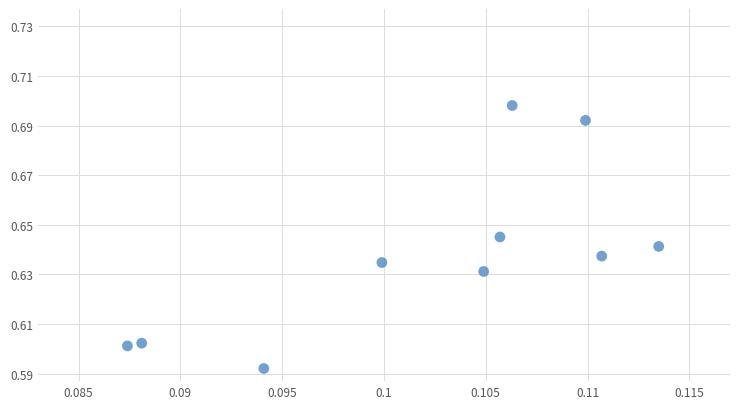

How many data points are displayed?

10